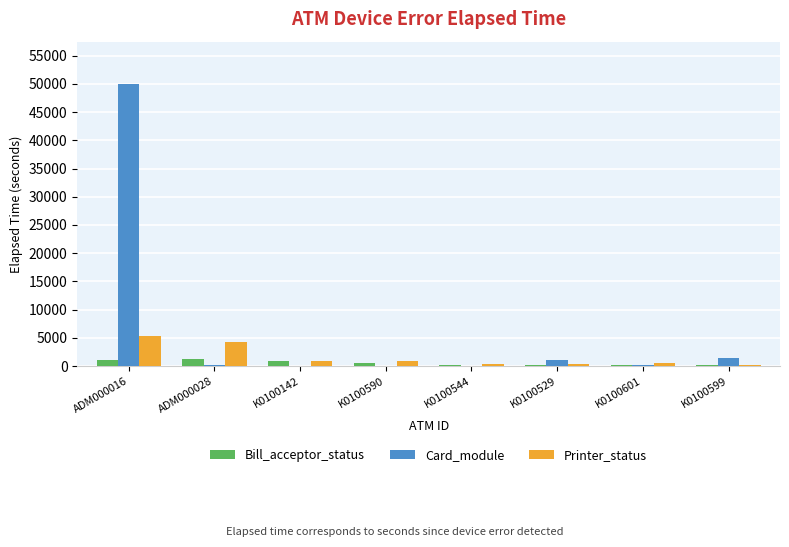

Which series has the largest range (max minus min)?

Card_module